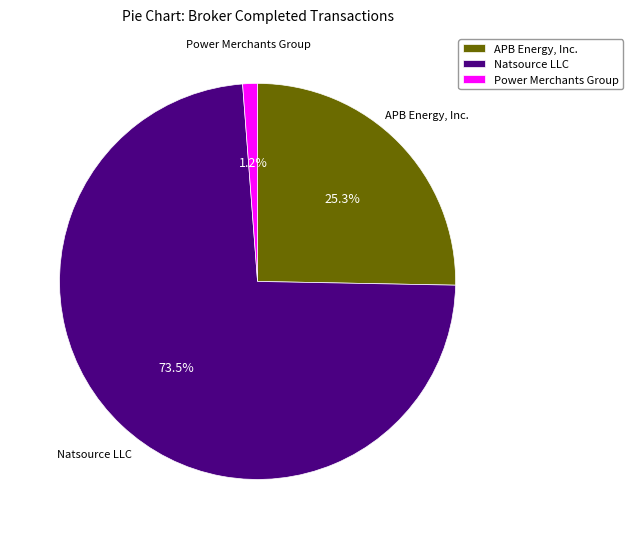

To the nearest percent, what is the combined percentage of APB Energy, Inc. and Natsource LLC?

99%